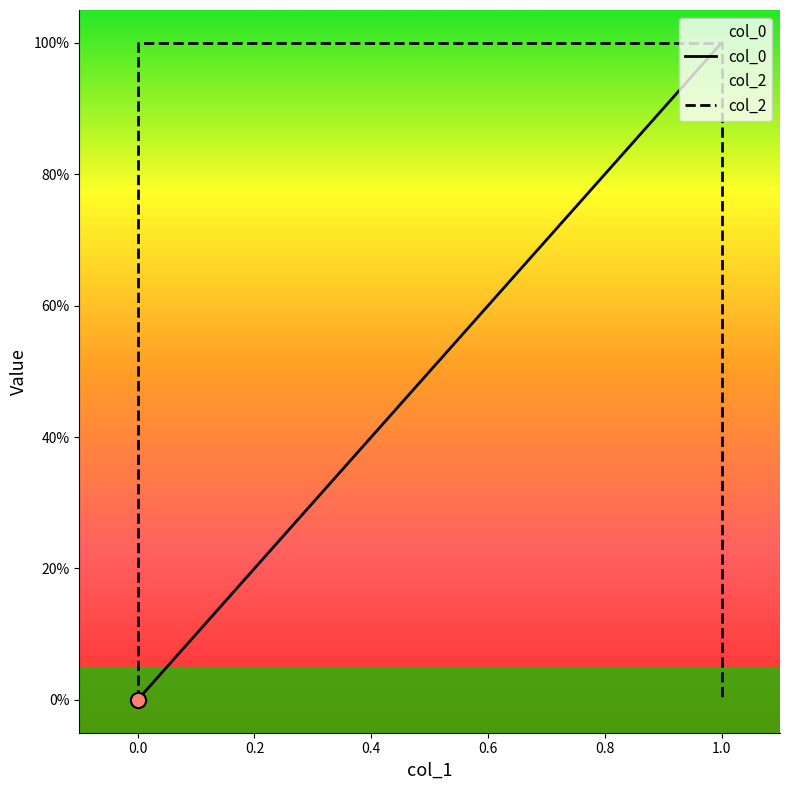

What is the total value across all series at 0.0?

1